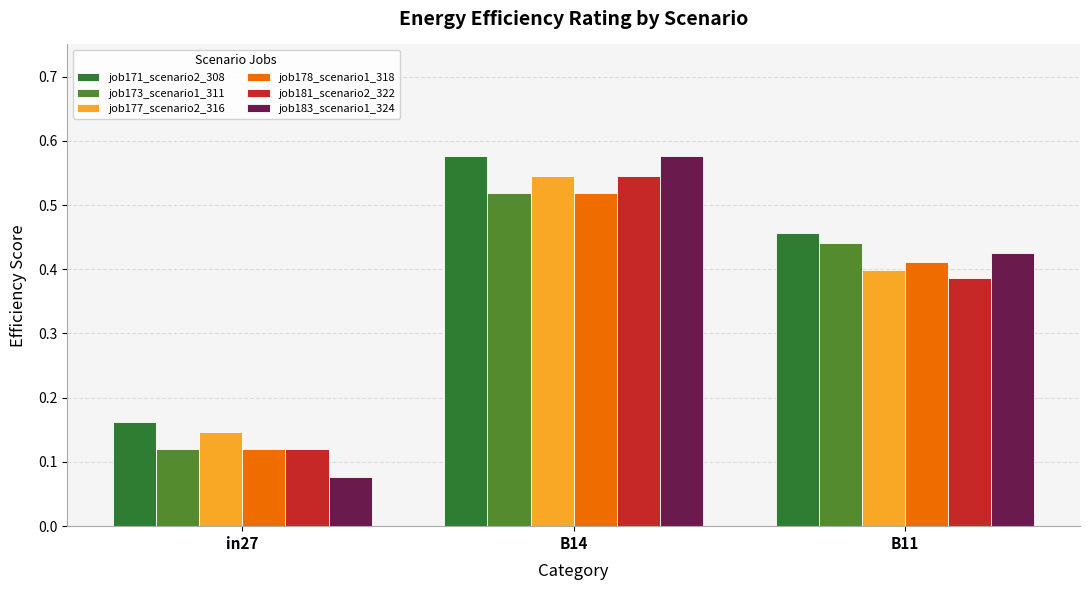

True or false: job177_scenario2_316 has a value of 0.4 at B14.

False